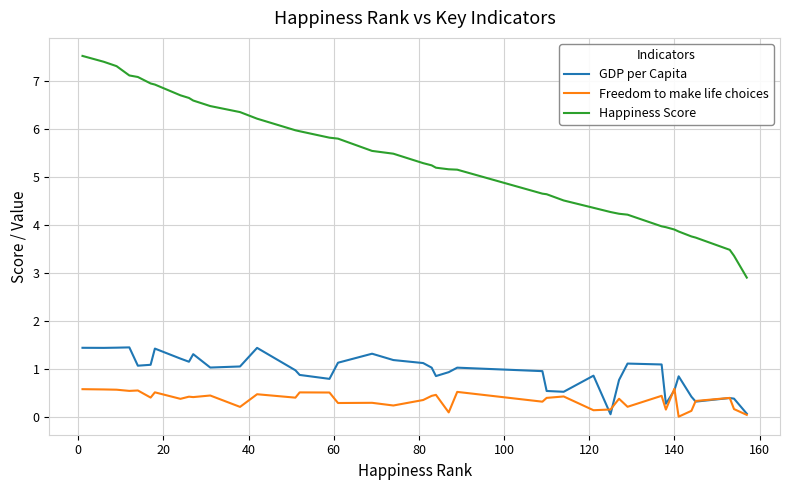

Count the number of categories in the chart.

40